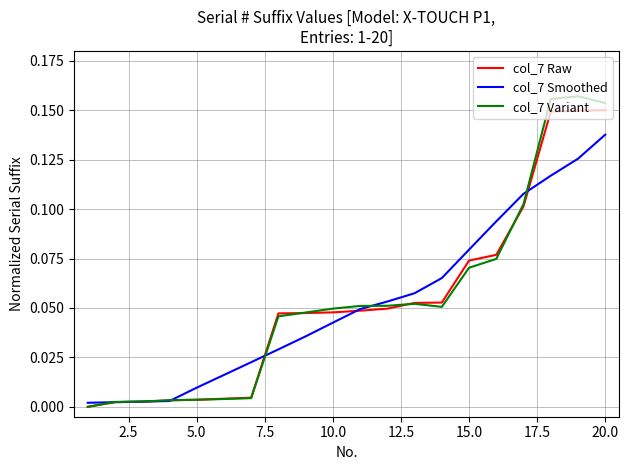

Which series has the largest range (max minus min)?

col_7 Variant